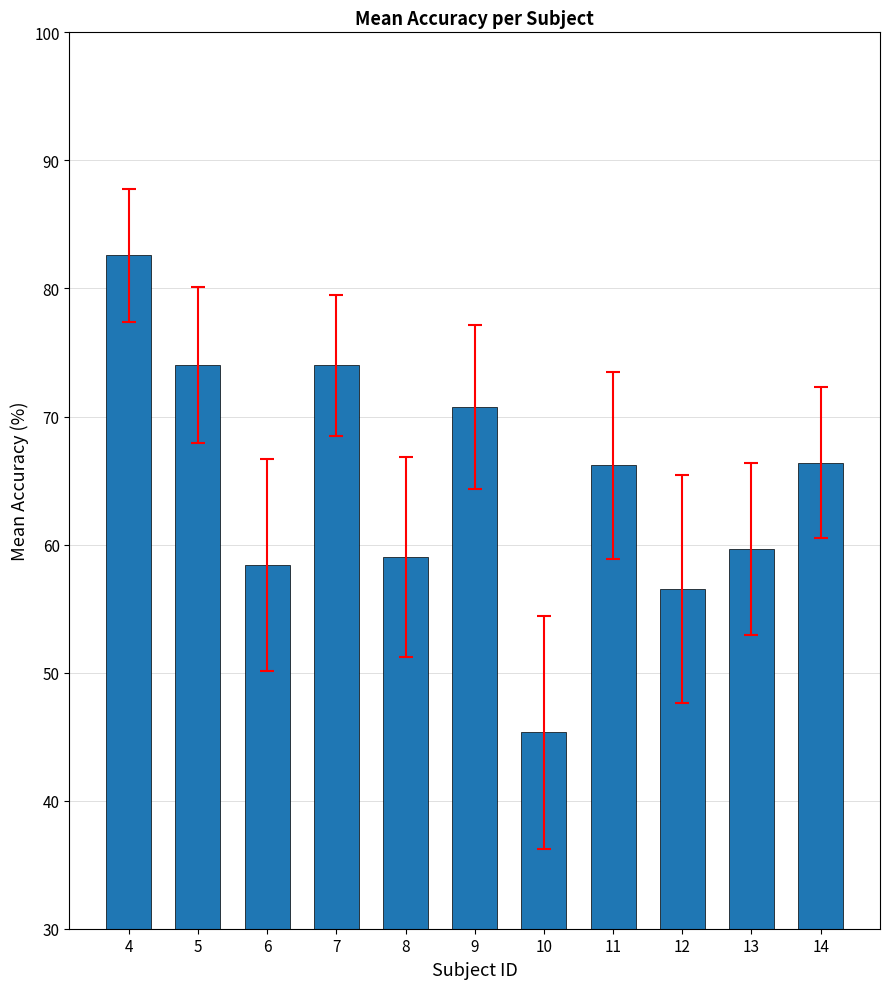

How many data points are above 66?

6